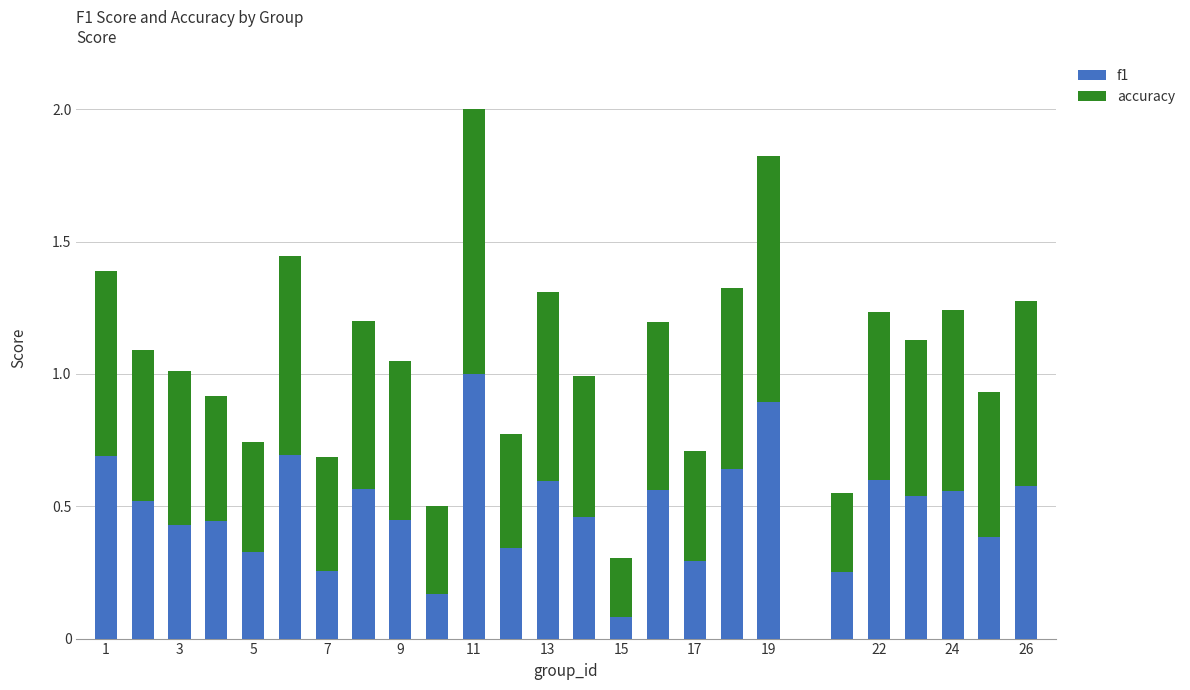

Count the number of categories in the chart.

25